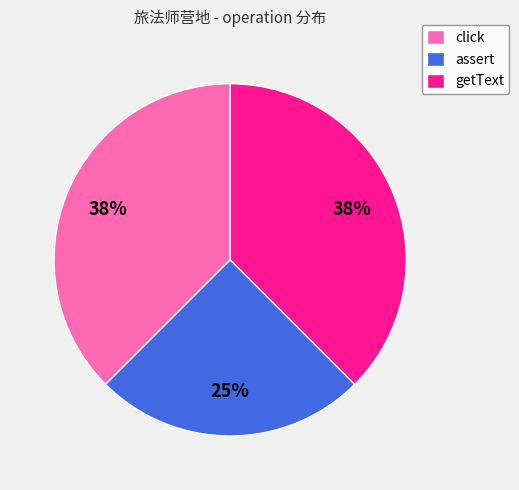

Is it true that click is 24% of the pie?

False